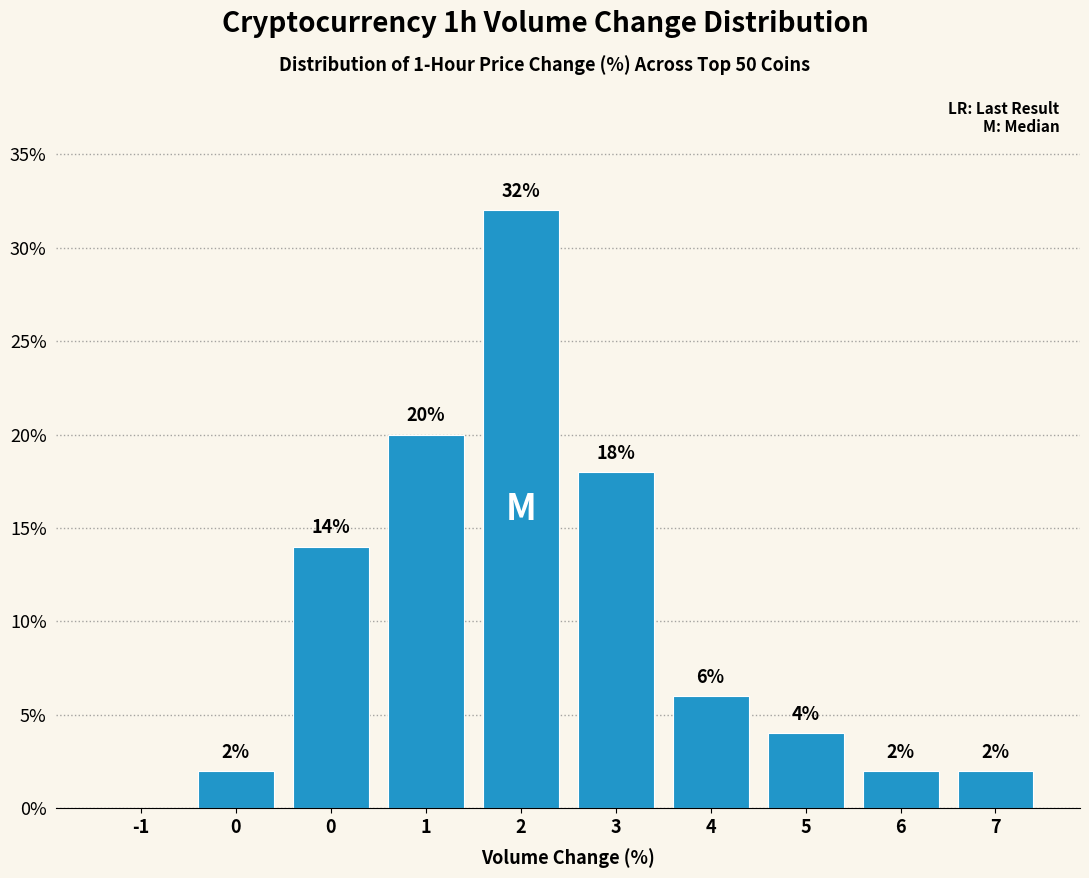

How many distinct data groups are displayed?

1